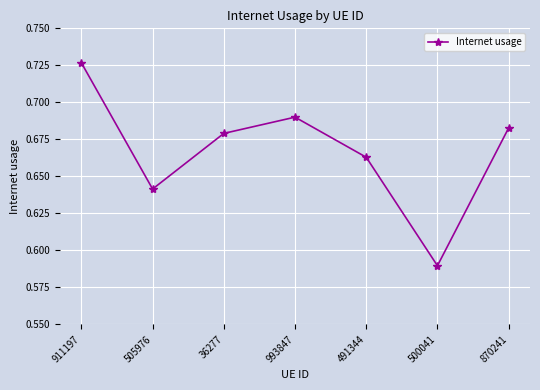

What is the label of the 5th point from the left?

491344